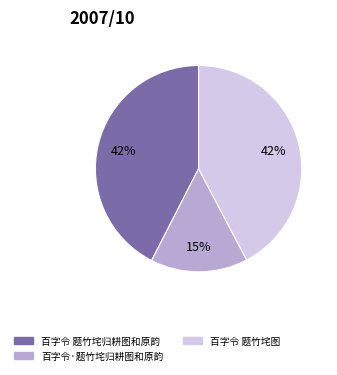

To the nearest percent, what is the difference between the largest and smallest slice percentages?

27%